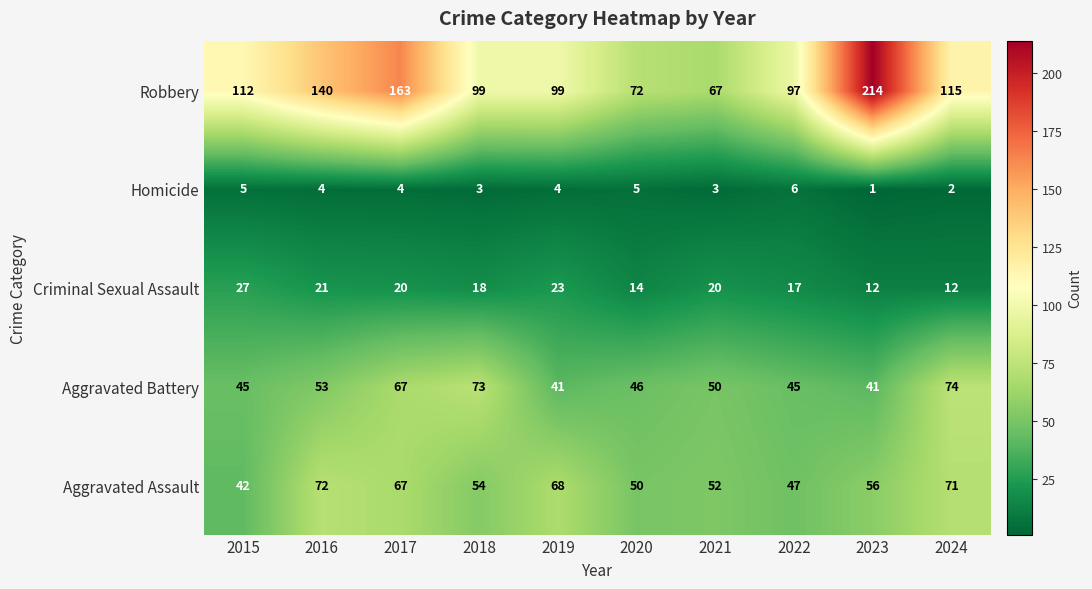

What is the spread (max minus min) of values at 2016?

136